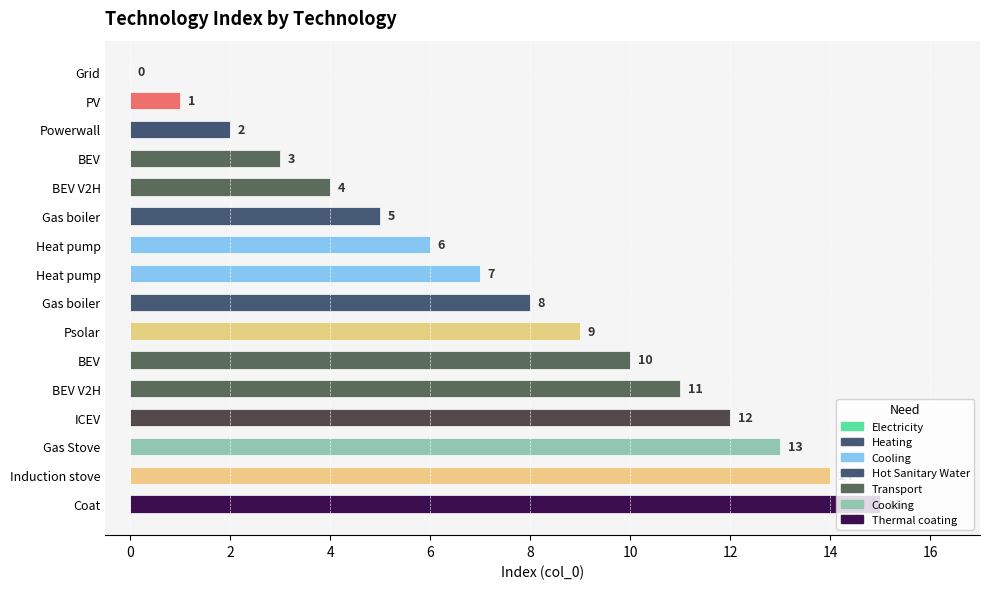

What is the average value?

8